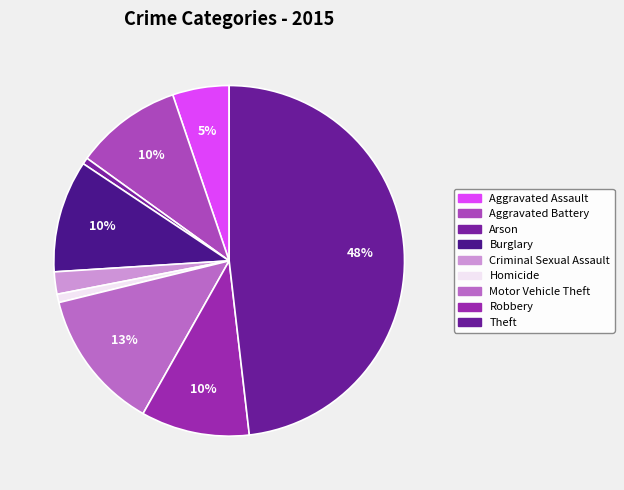

Rank the categories by value from highest to lowest.

Theft, Motor Vehicle Theft, Burglary, Robbery, Aggravated Battery, Aggravated Assault, Criminal Sexual Assault, Homicide, Arson